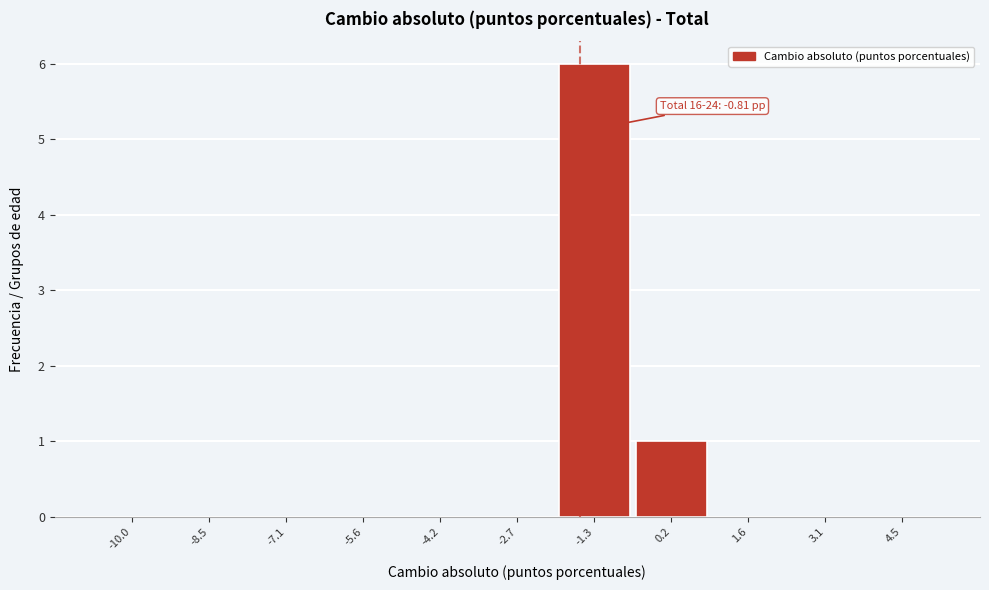

Reading left to right, list all the values displayed in this chart.

-10.0=0	-8.5=0	-7.1=0	-5.6=0	-4.2=0	-2.7=0	-1.3=6	0.2=1	1.6=0	3.1=0	4.5=0